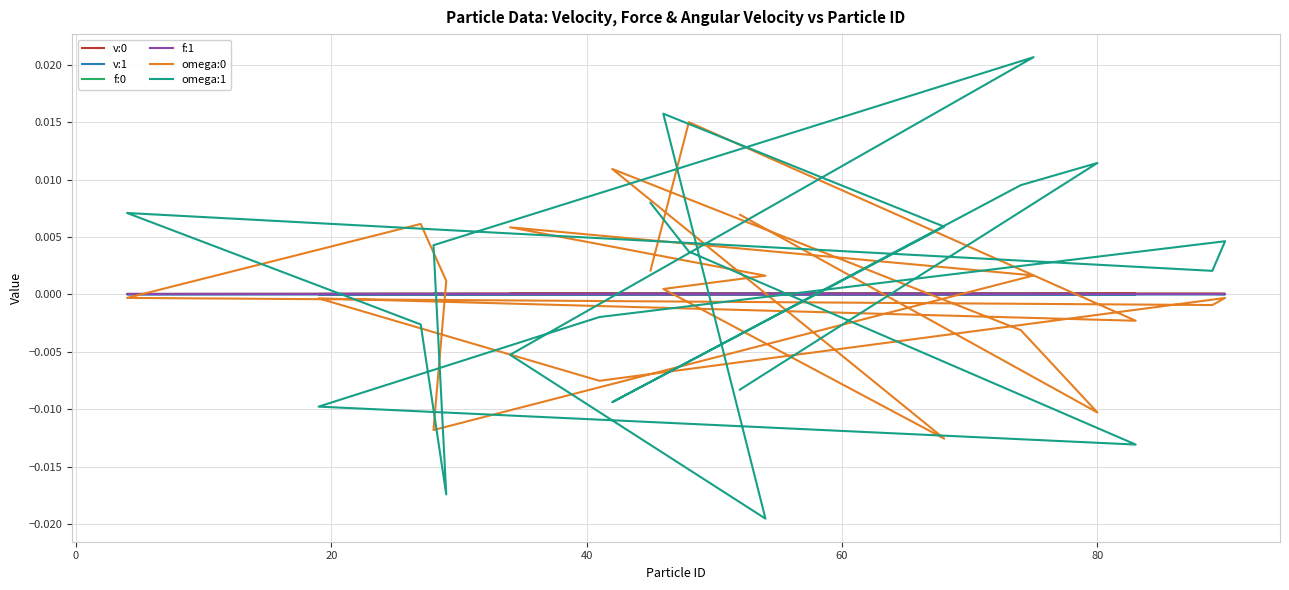

How many intersections are there between v:1 and omega:0?

8